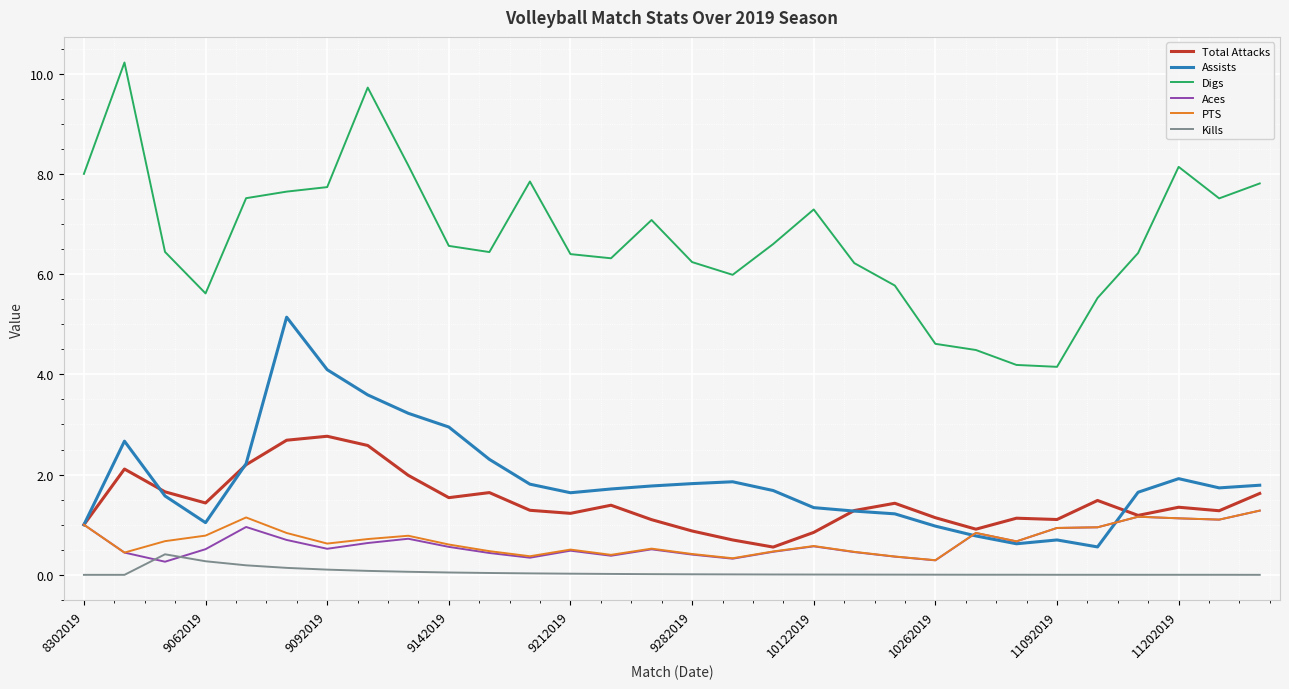

True or false: PTS and Kills cross at least once.

False